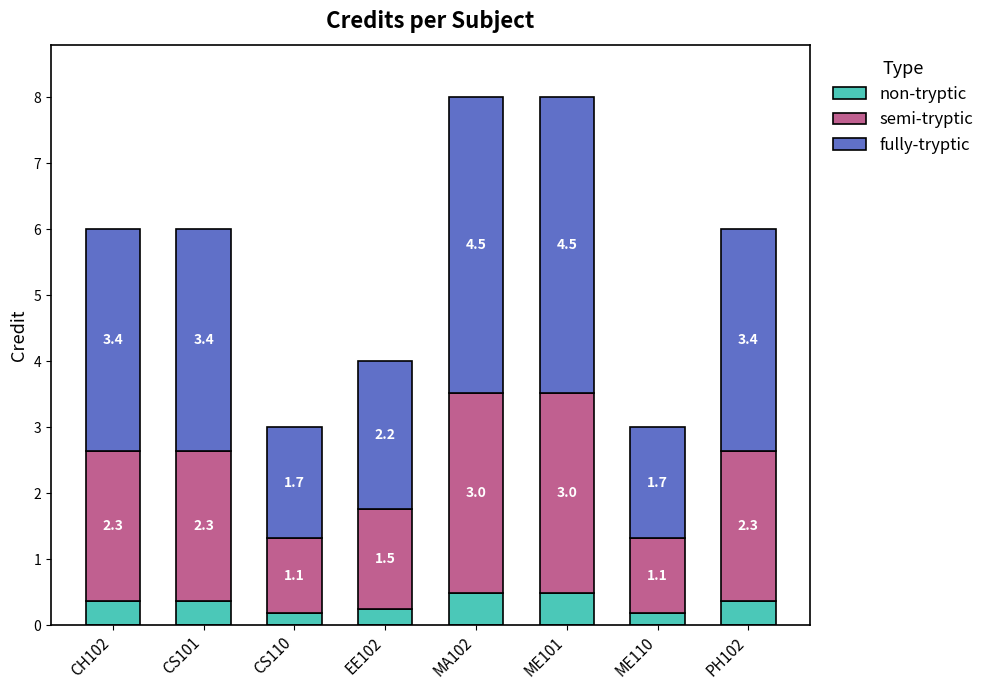

What are all the series names shown in the legend?

non-tryptic, semi-tryptic, fully-tryptic